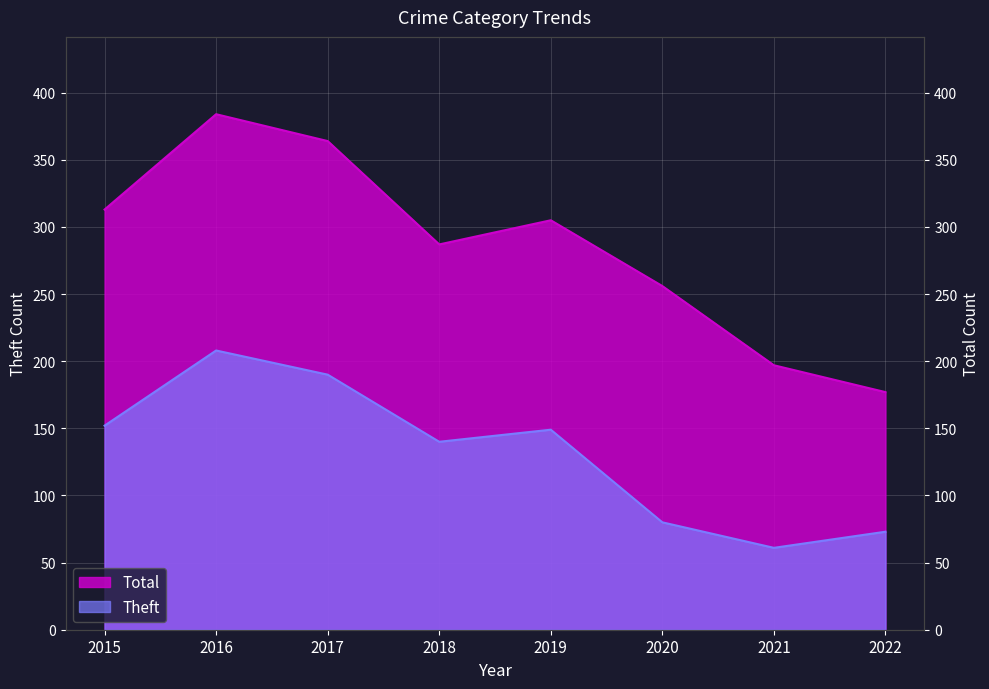

True or false: Total and Theft intersect in this chart.

False